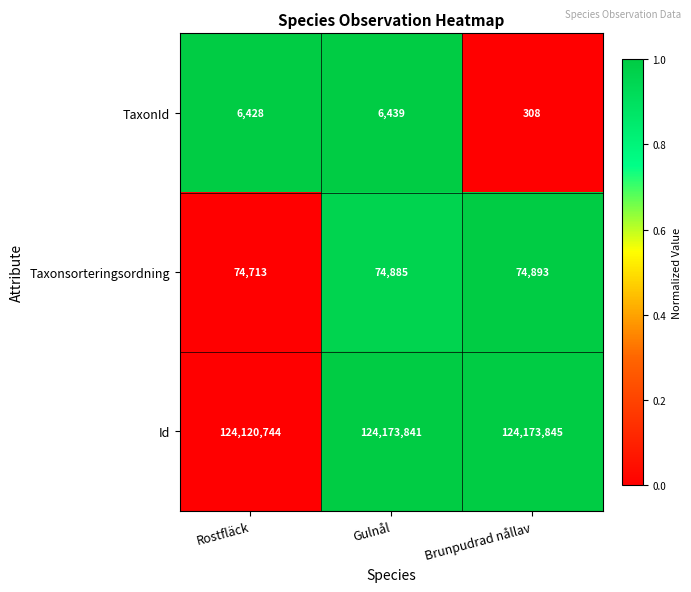

Rank the categories by Id value from lowest to highest.

Rostfläck, Gulnål, Brunpudrad nållav